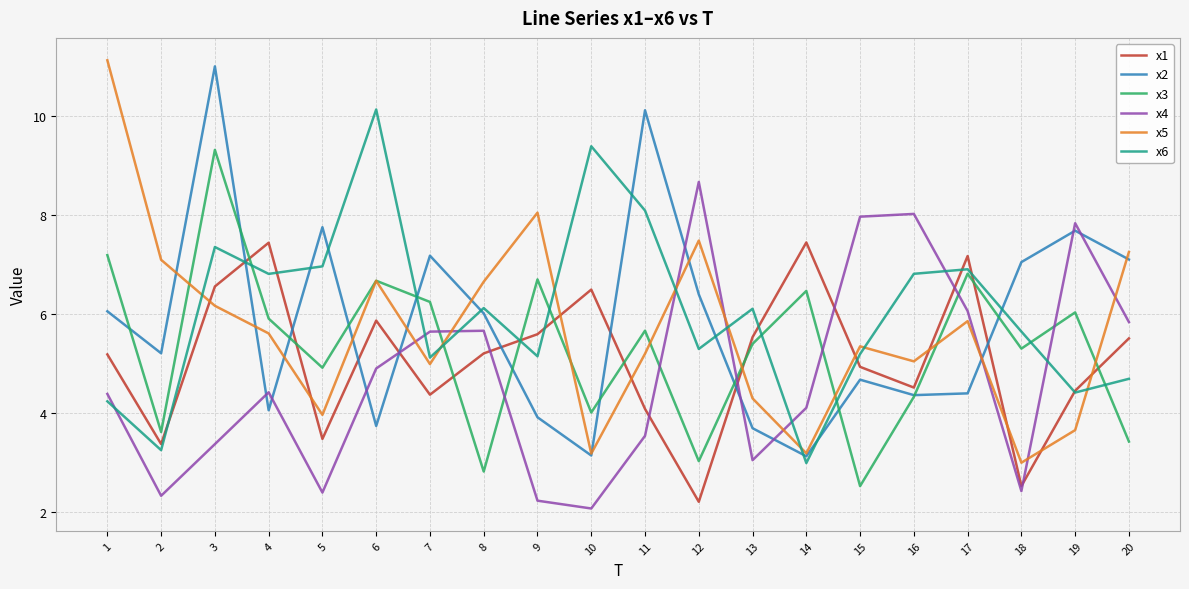

After their last crossing, which series has the higher values: x4 or x3?

x4